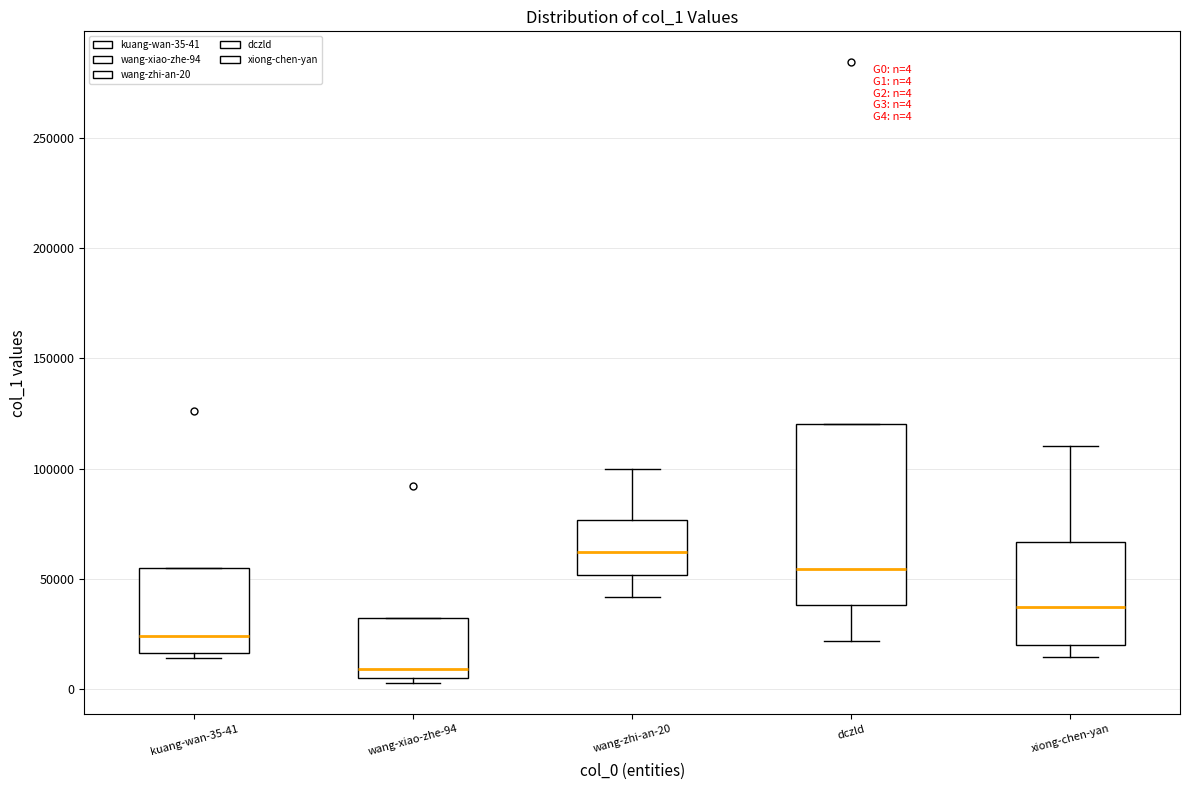

Comparing the boxes themselves (not the whiskers), which one is the tallest?

dczld